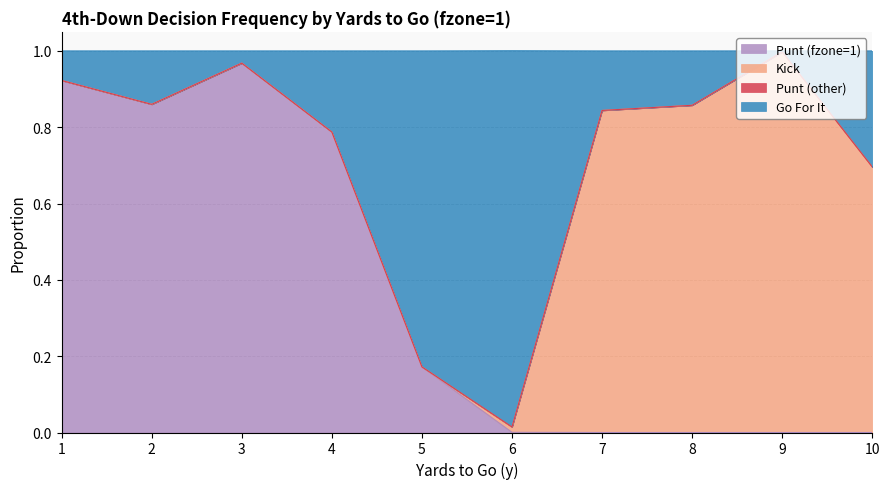

Where is the first local maximum for fzone_1?

3